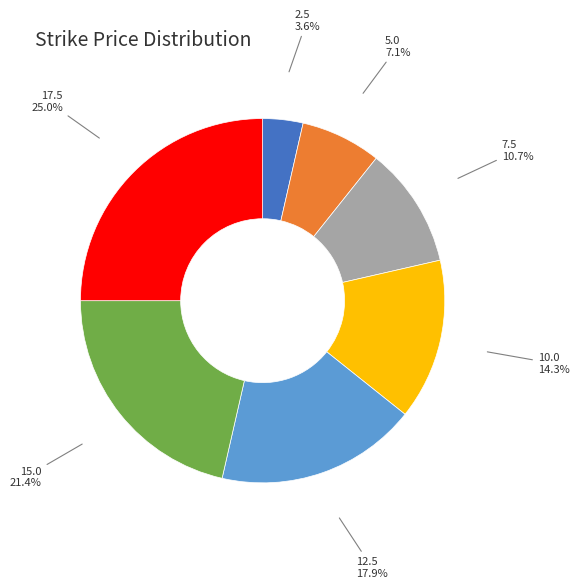

Rank the categories by value from highest to lowest.

17.5, 15.0, 12.5, 10.0, 7.5, 5.0, 2.5